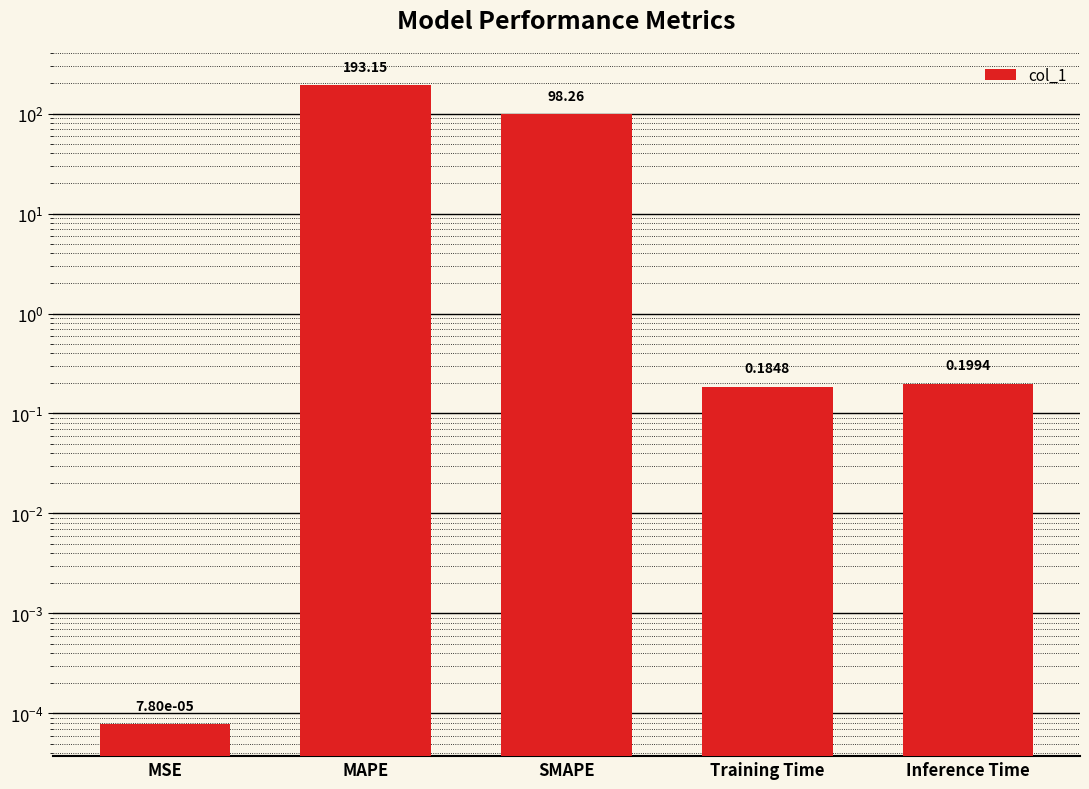

What is the difference between the maximum and minimum values?

193.1